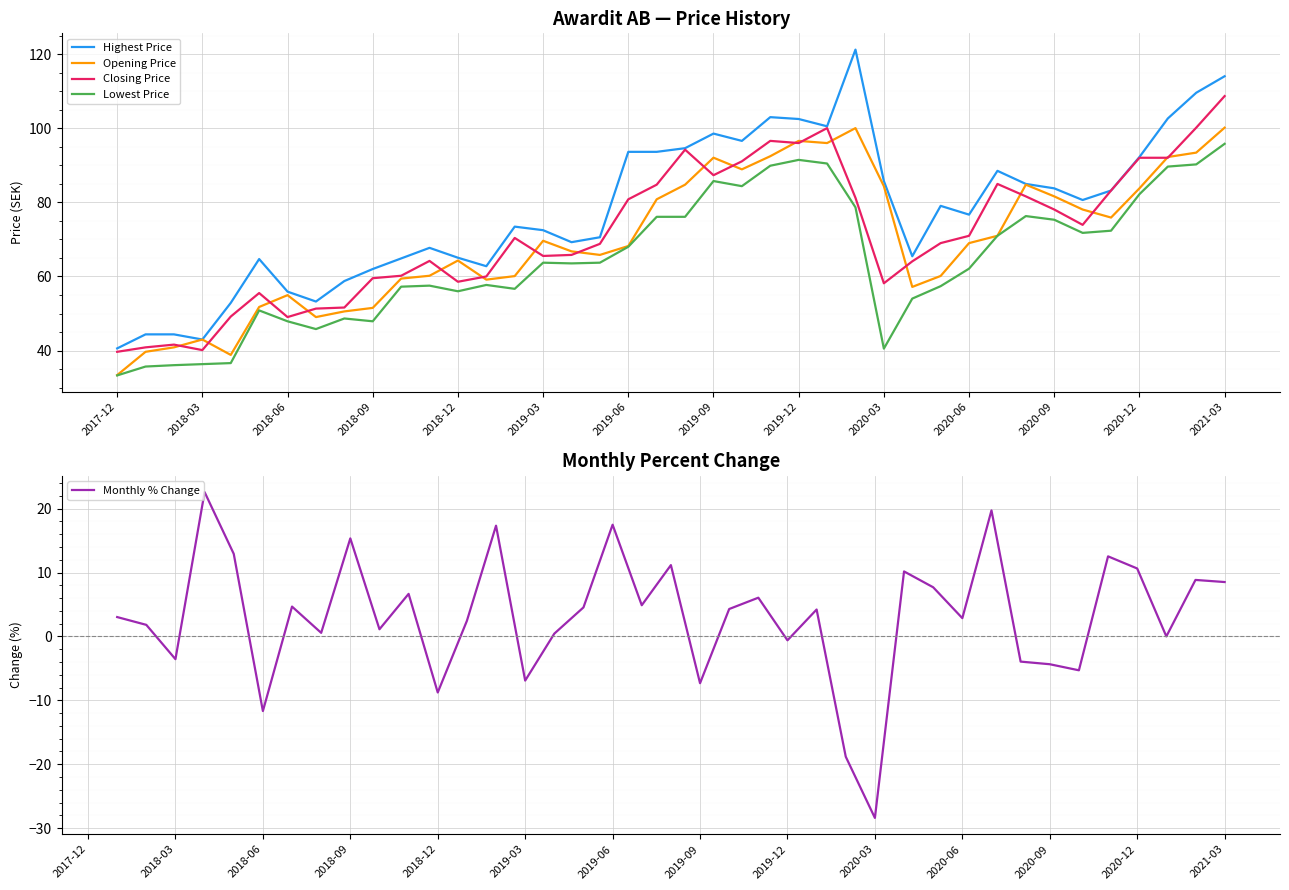

The value of Opening Price at 2018-06 is 13.5. True or false?

False